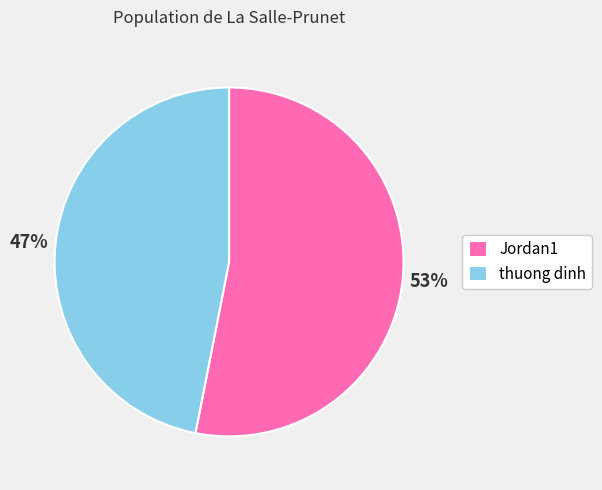

Count the number of slices in the pie.

2